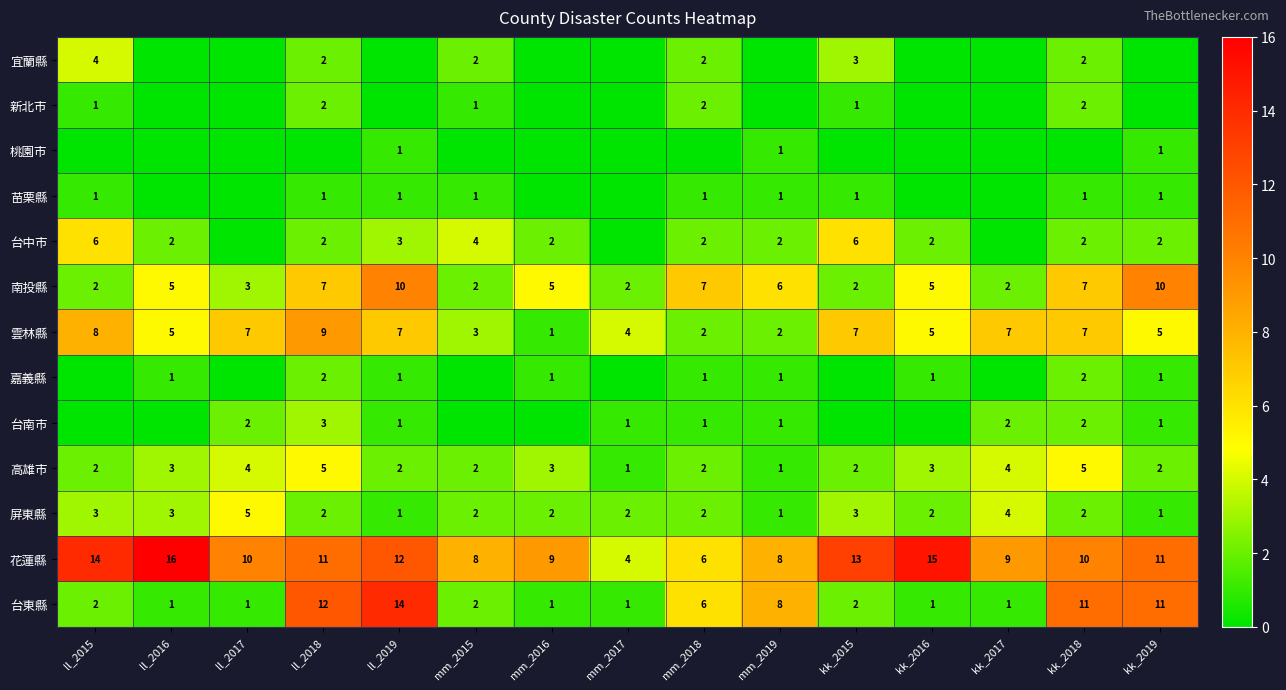

The value of 台東縣 at mm_2016 is 2. True or false?

False